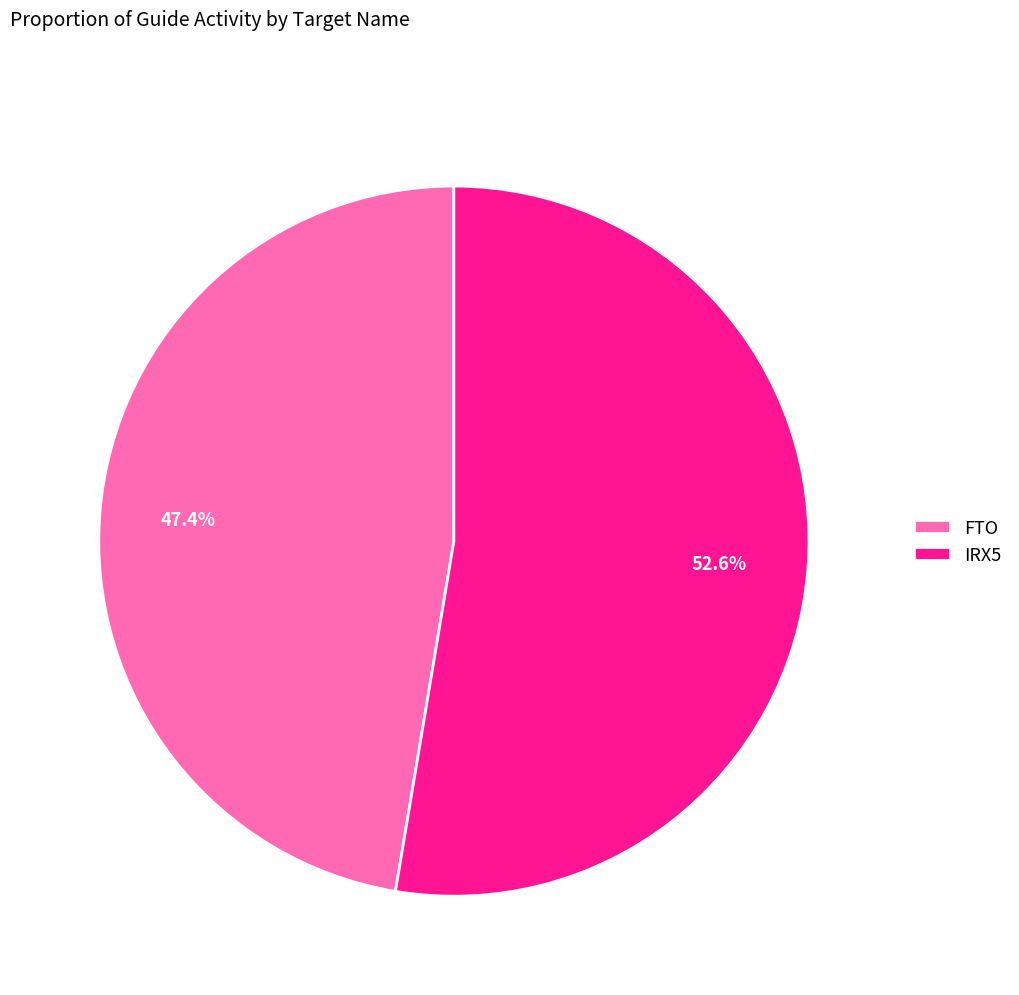

To the nearest percent, what percentage of the pie is FTO?

47%